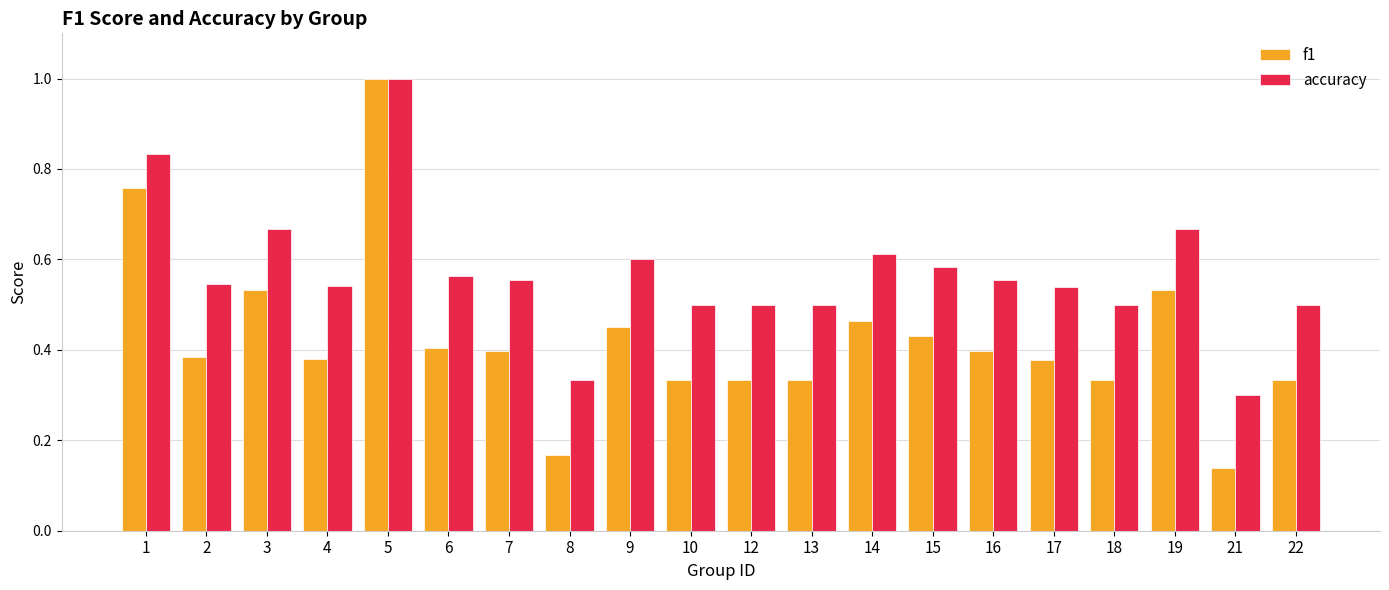

Which series has the largest range (max minus min)?

f1